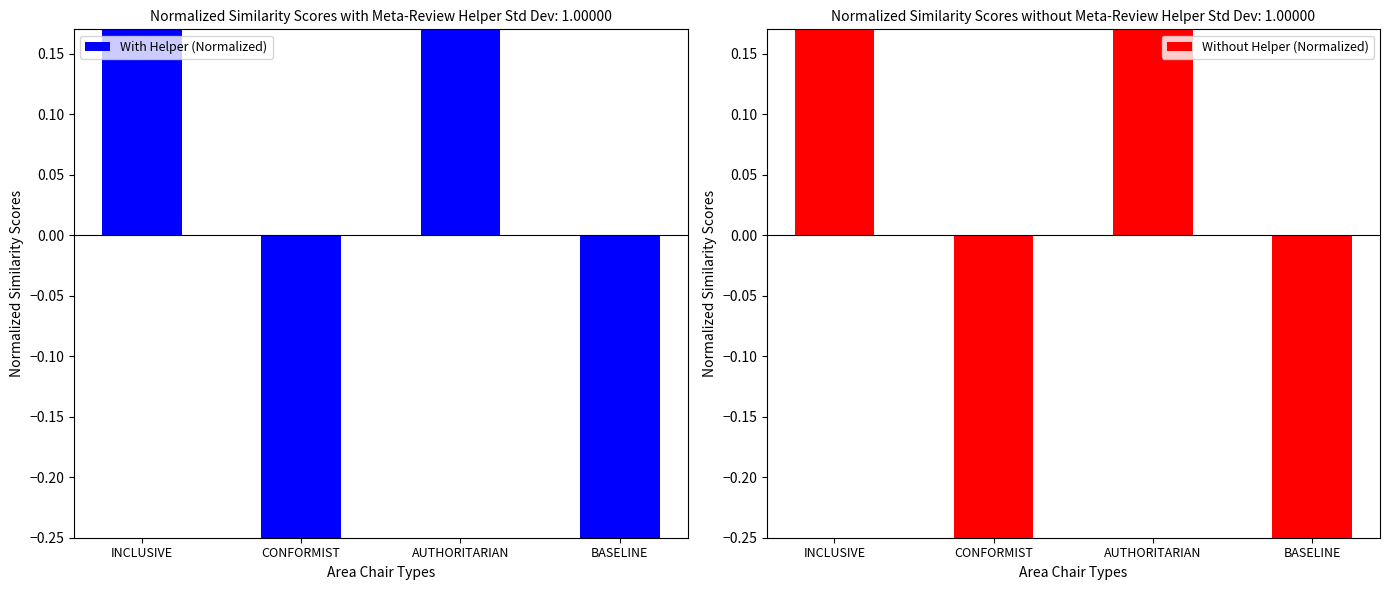

At which label does With Helper (Normalized) reach its peak?

INCLUSIVE